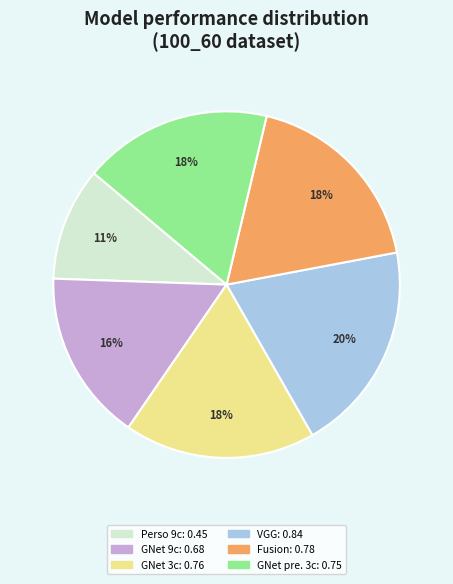

To the nearest percent, what is the average slice percentage?

17%